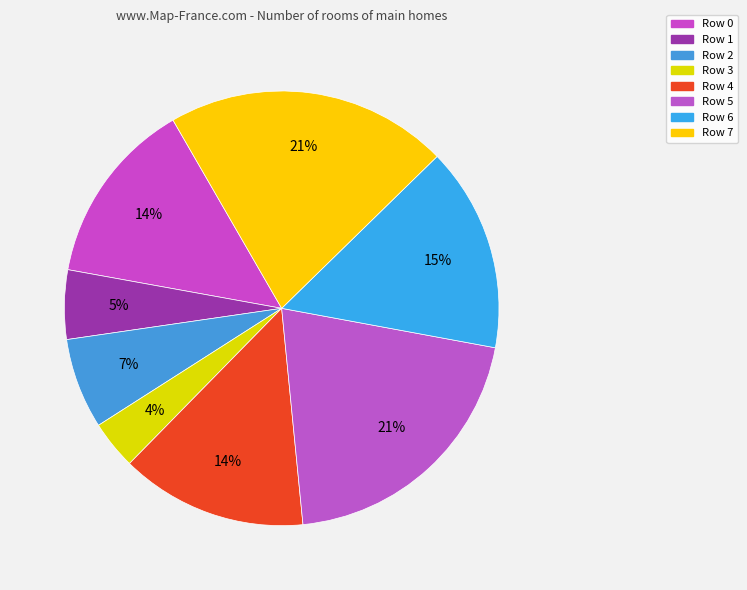

Is there any slice that represents more than half of the pie?

No